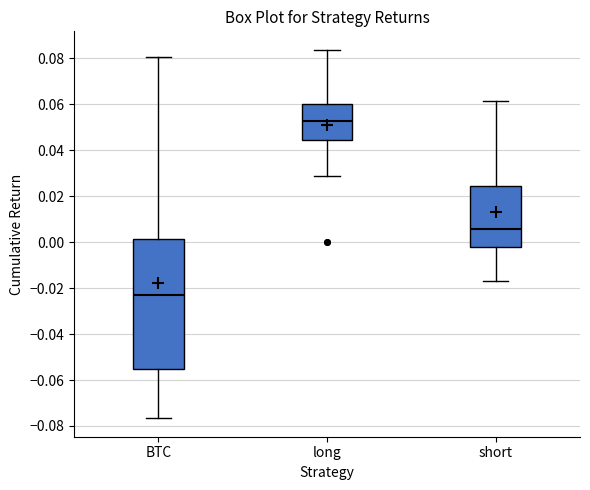

Where does the lower whisker of the box for short end on the y-axis? The values are not printed on the chart, so give them approximately, as read against the axis.

-0.016